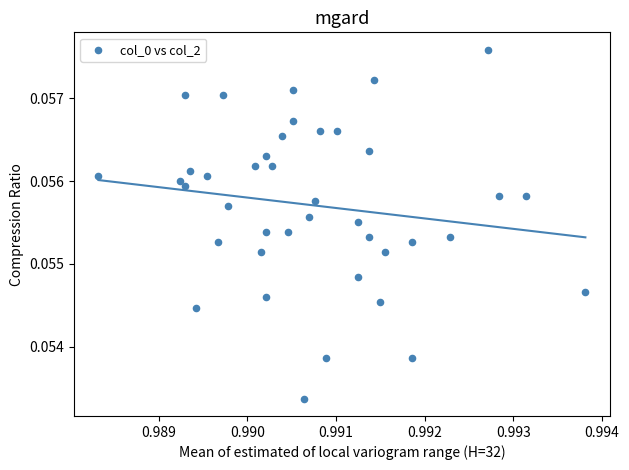

Count the number of points in this scatter plot.

40